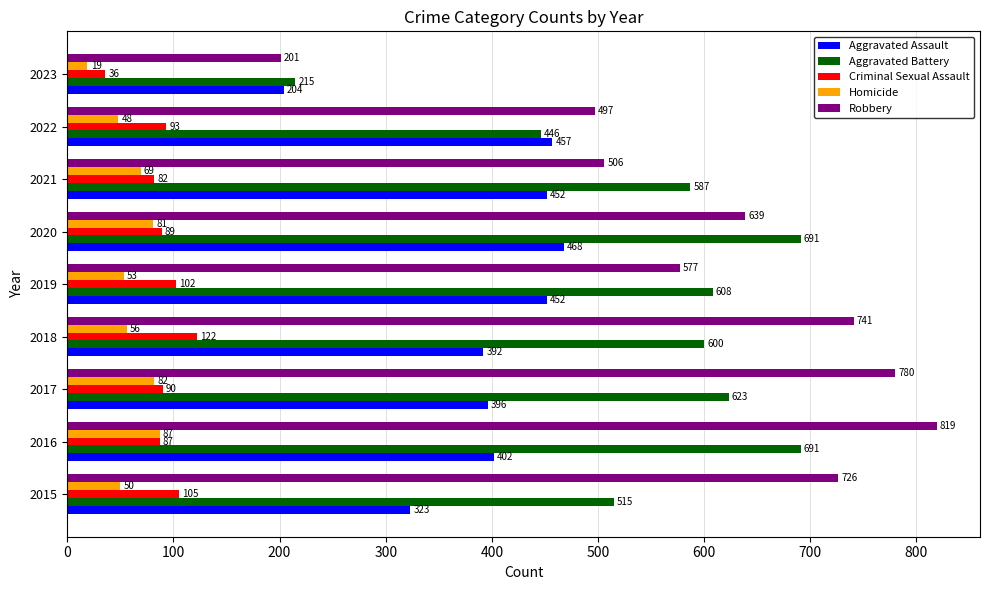

Where is Homicide nearest to the value 53?

2019